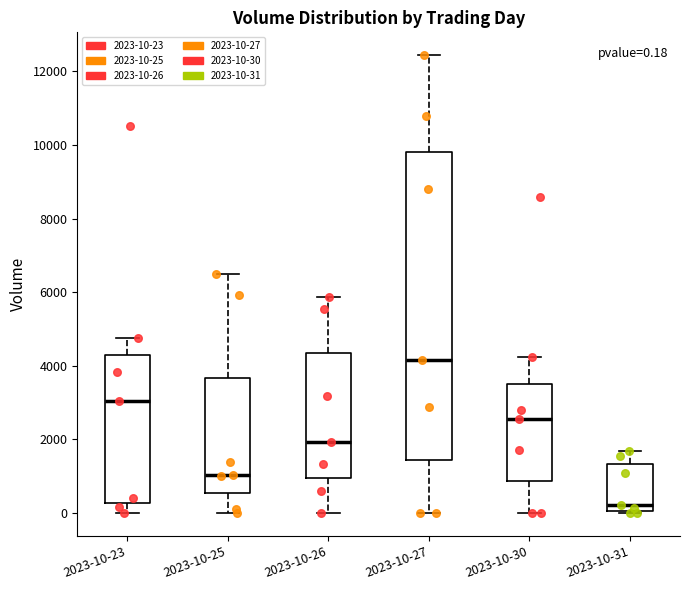

Which box's median line is the lowest?

2023-10-31